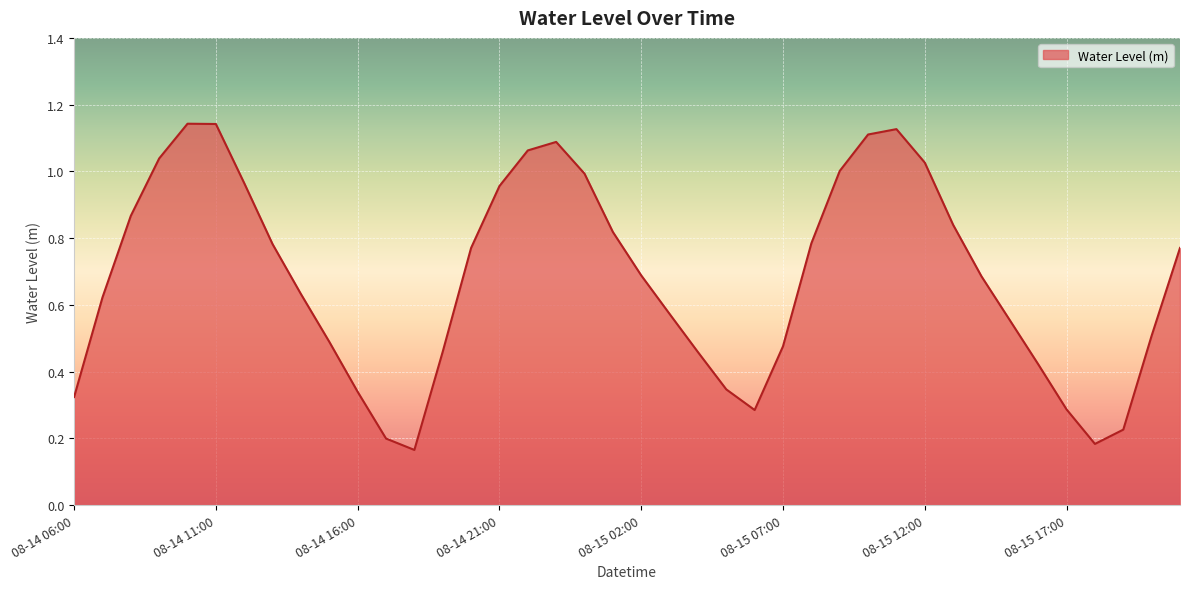

How many lines are shown in the chart?

1